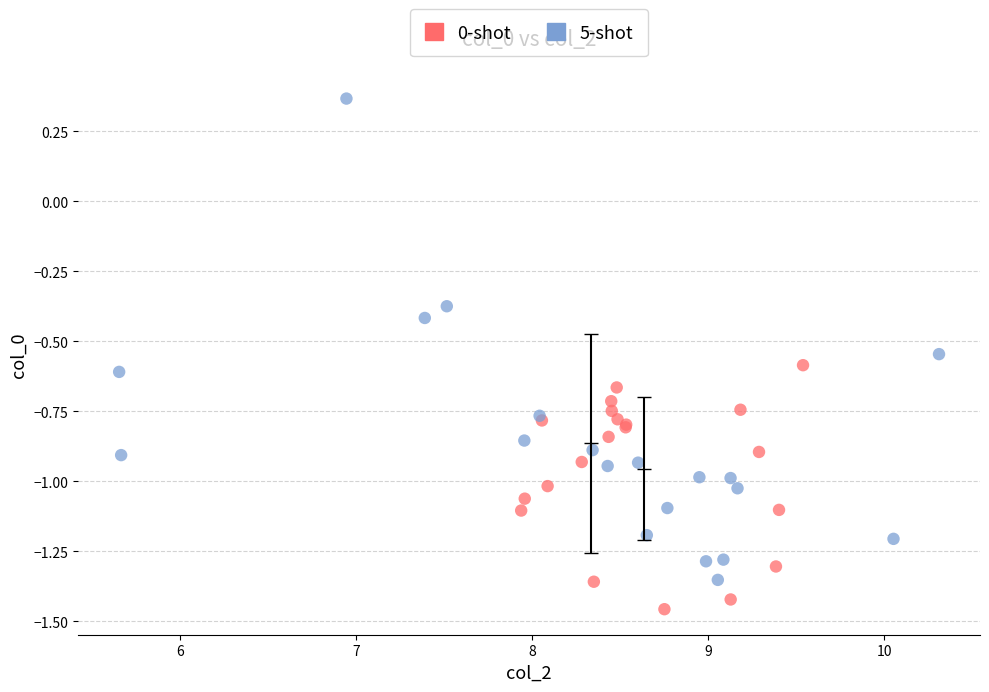

Which series has the largest Y range (max minus min)?

5-shot